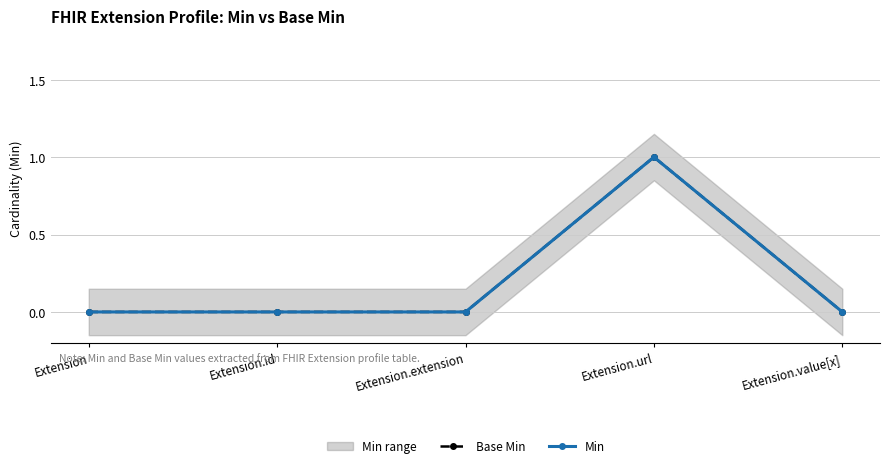

True or false: Min and Base Min cross at least once.

False